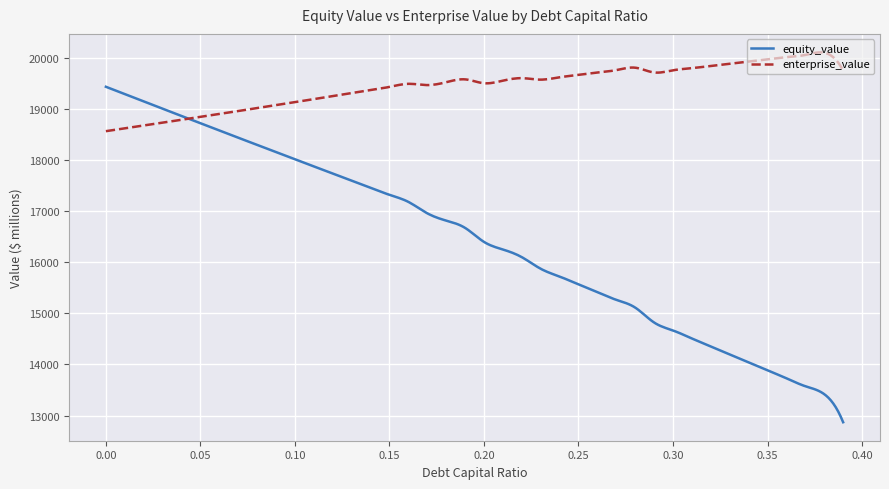

List the series in order of their peak value, highest first.

enterprise_value, equity_value